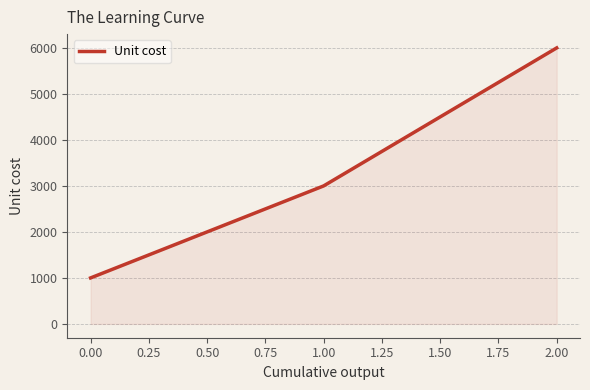

The value at 1.00 is 2026. True or false?

False